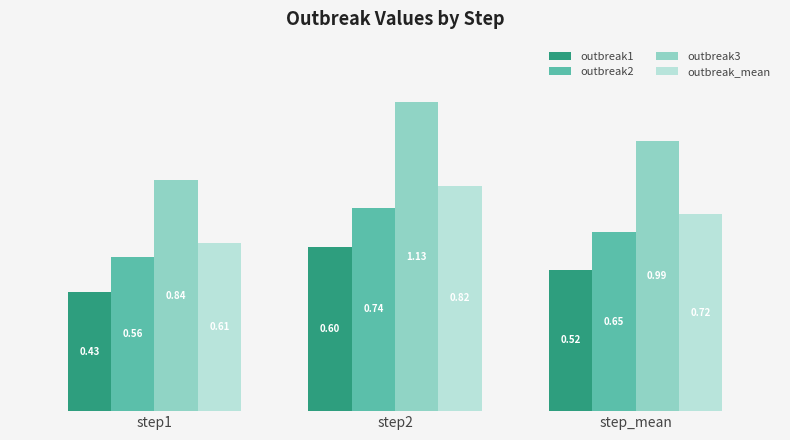

Rank the series by their maximum value, from lowest to highest.

outbreak1, outbreak2, outbreak_mean, outbreak3